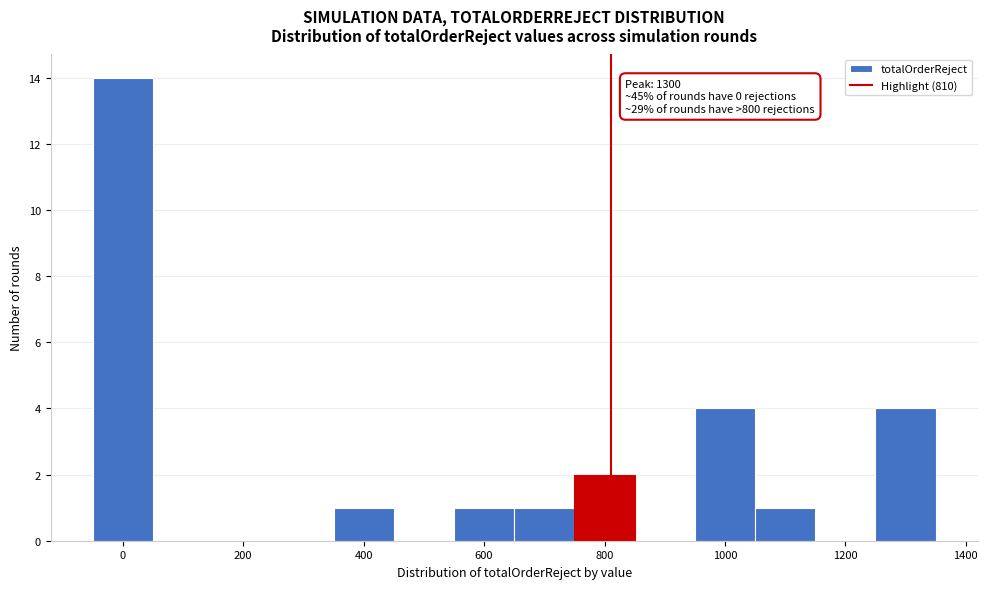

Over which range of the x-axis is the bar tallest?

-50 to 50